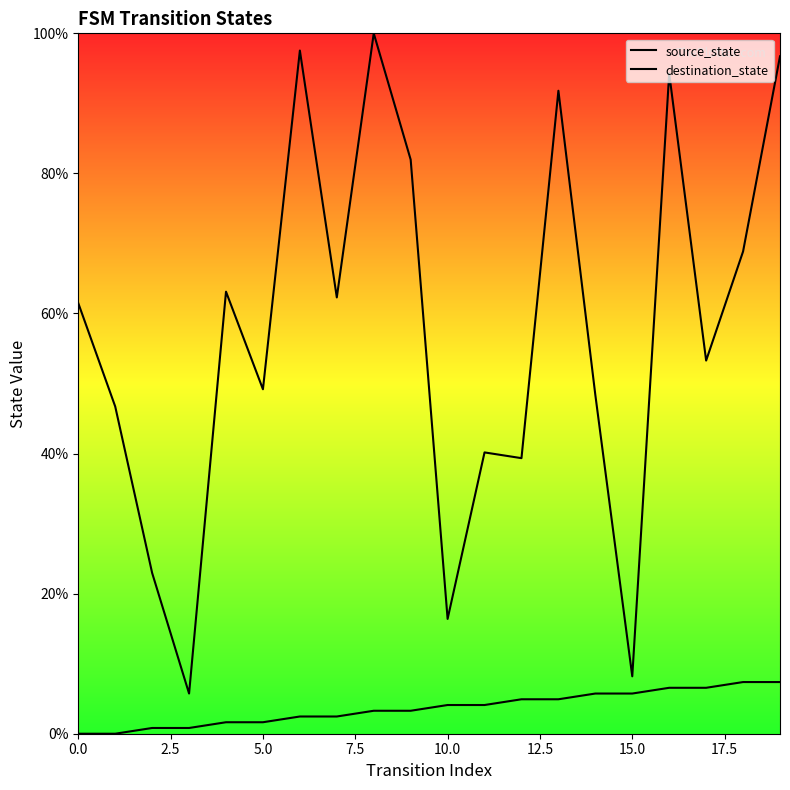

At which category is the sum across all series the highest?

19